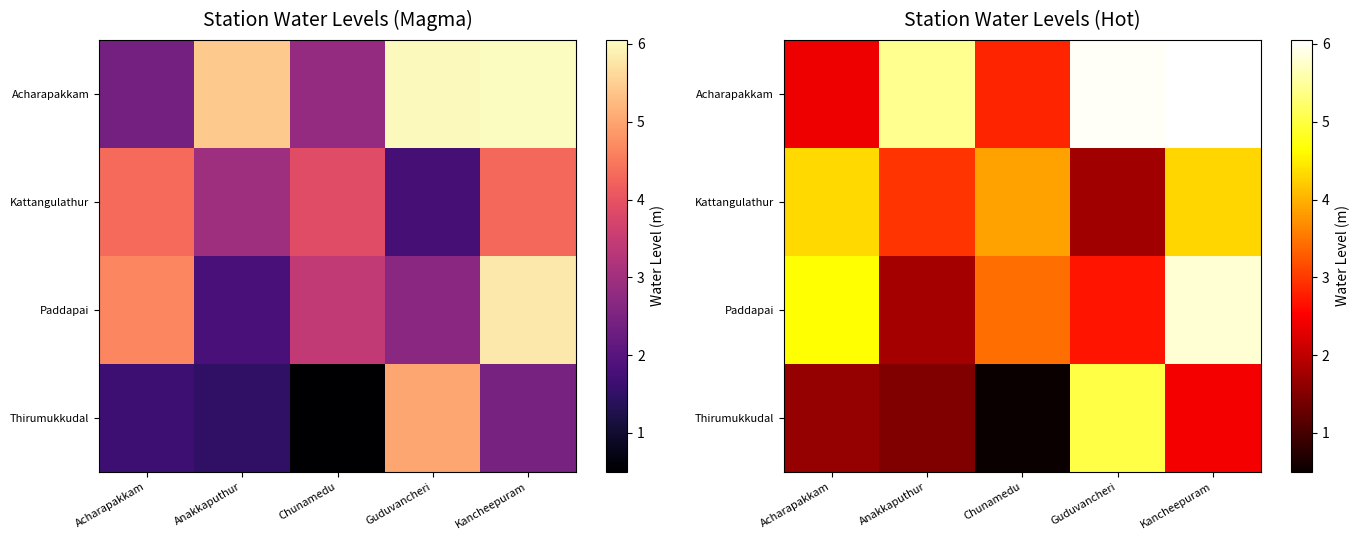

At how many categories does at least one series exceed 0?

5